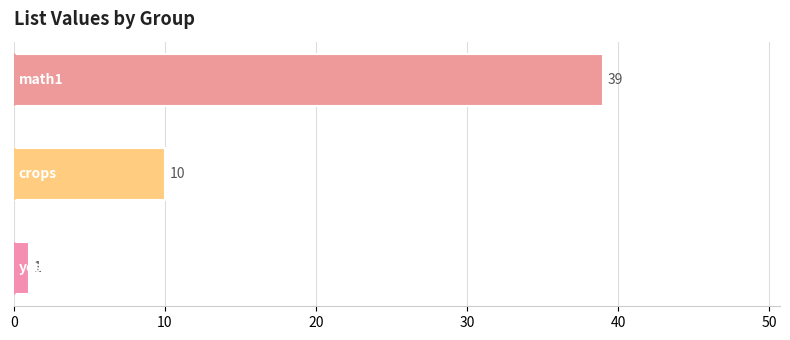

What is the maximum value shown in the chart?

39